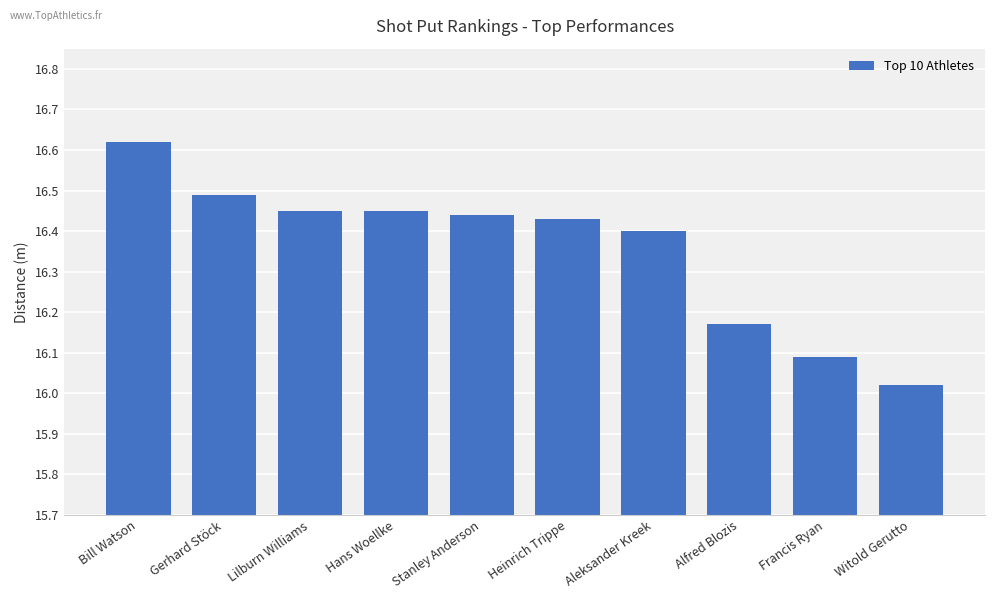

Between Bill Watson and Stanley Anderson, which is larger?

Bill Watson